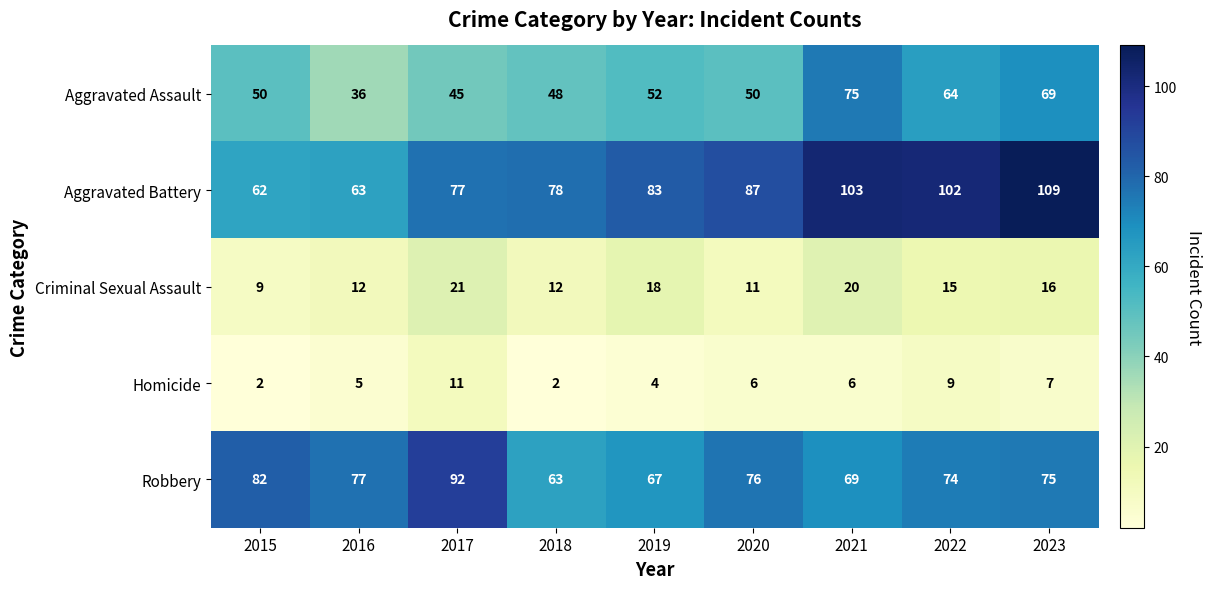

How many data points does each series have?

9